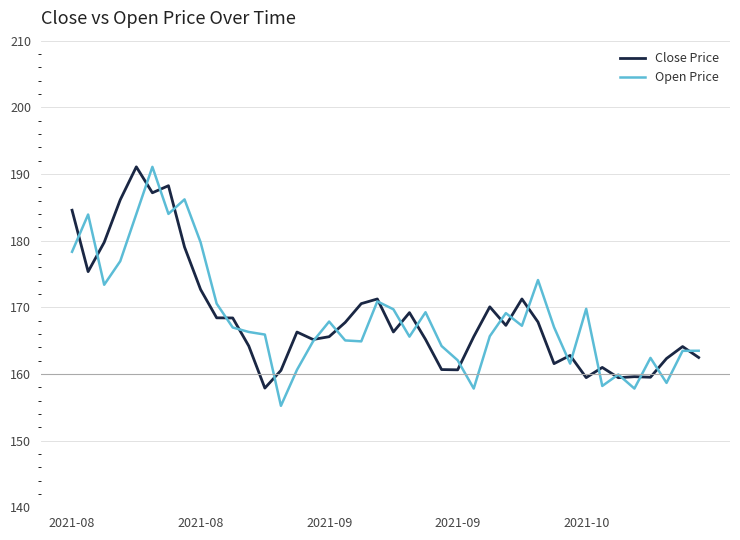

Which series has the widest spread of values?

Open Price